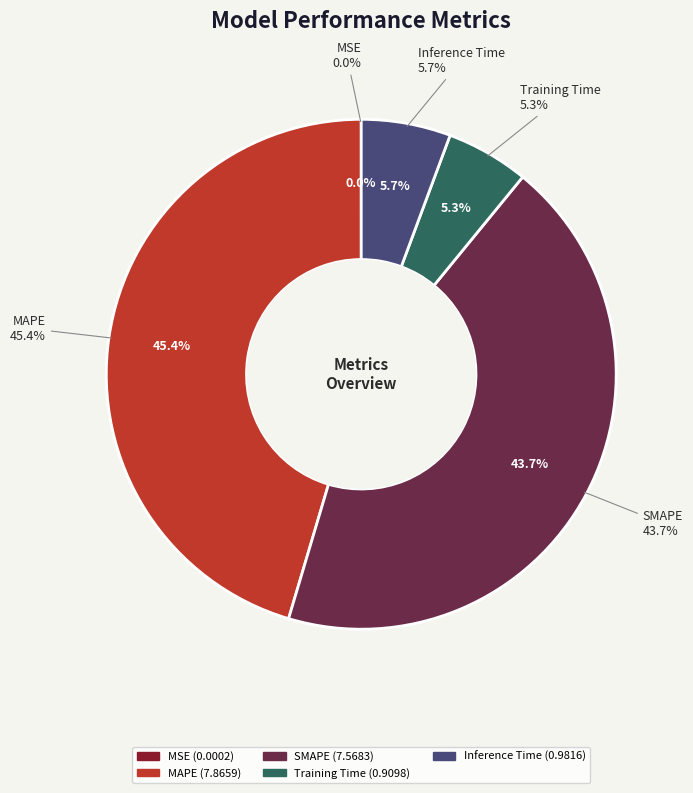

How many segments does this pie chart have?

5